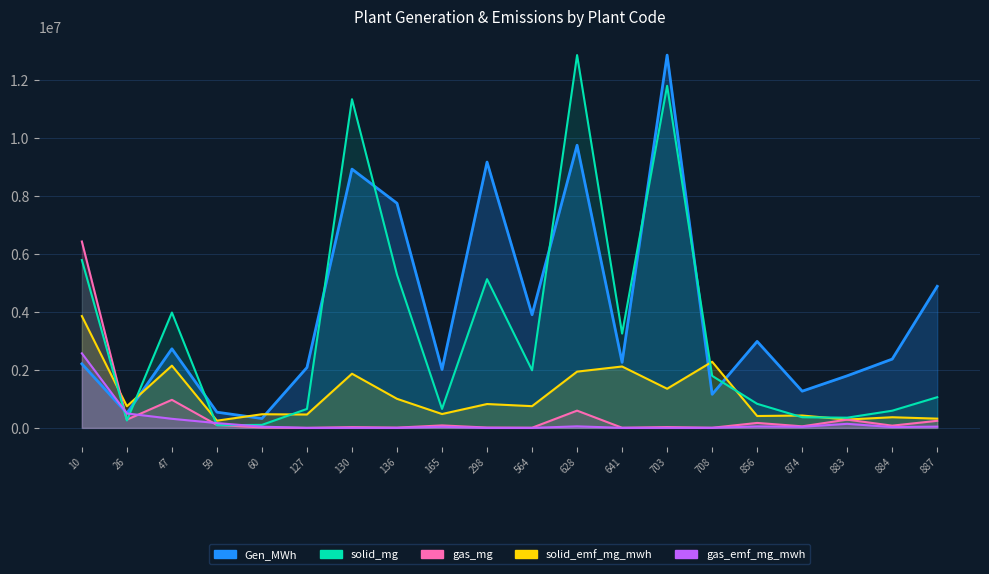

What is the value of the solid_emf_mg_mwh point at the 18th from the left?

288568.3